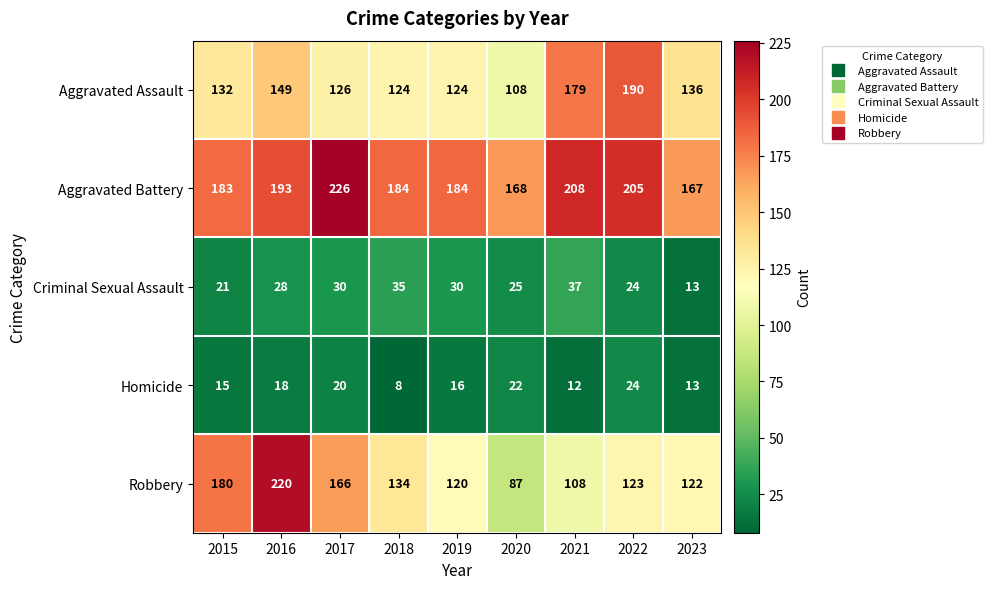

The Robbery series shows 48 at 2019. True or false?

False